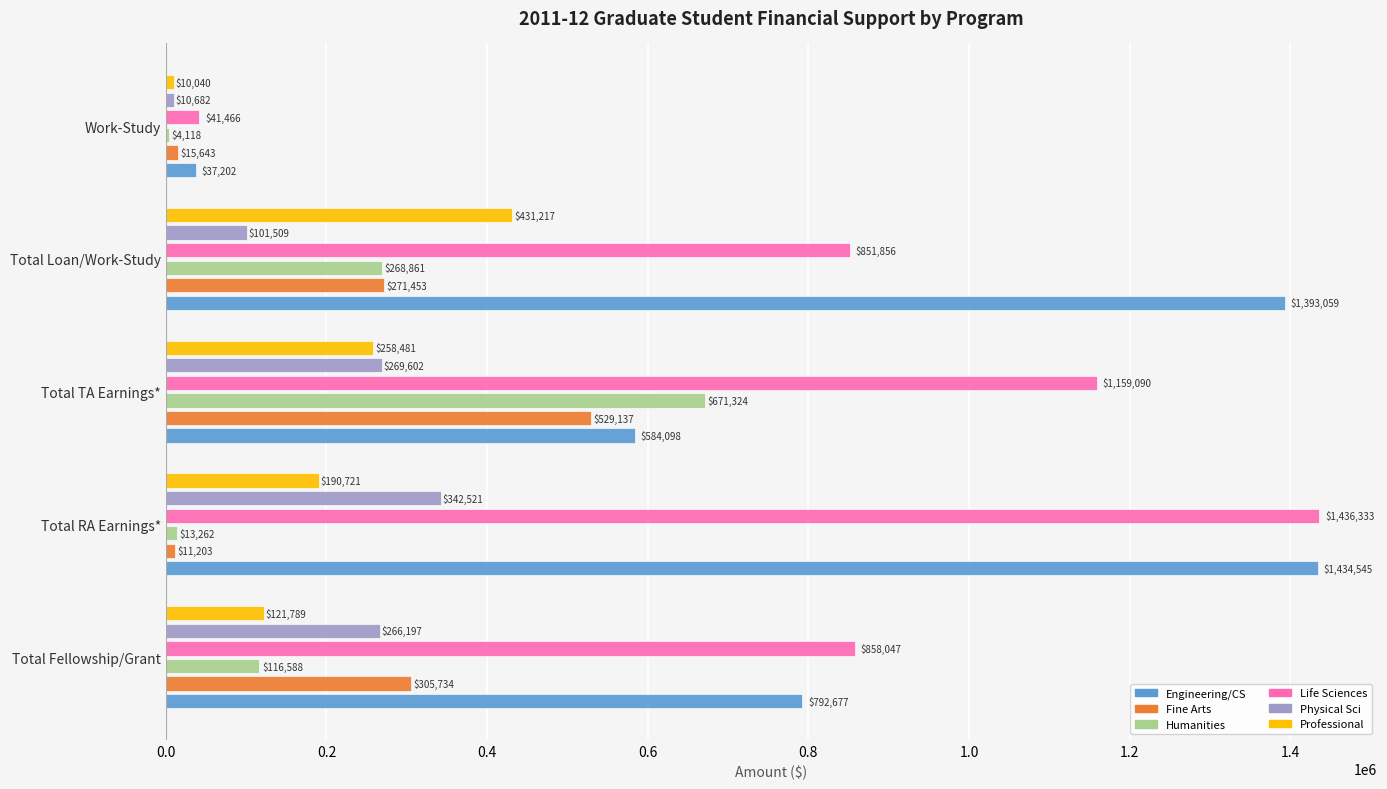

At which label is Professional closest to 220628?

Total RA Earnings*